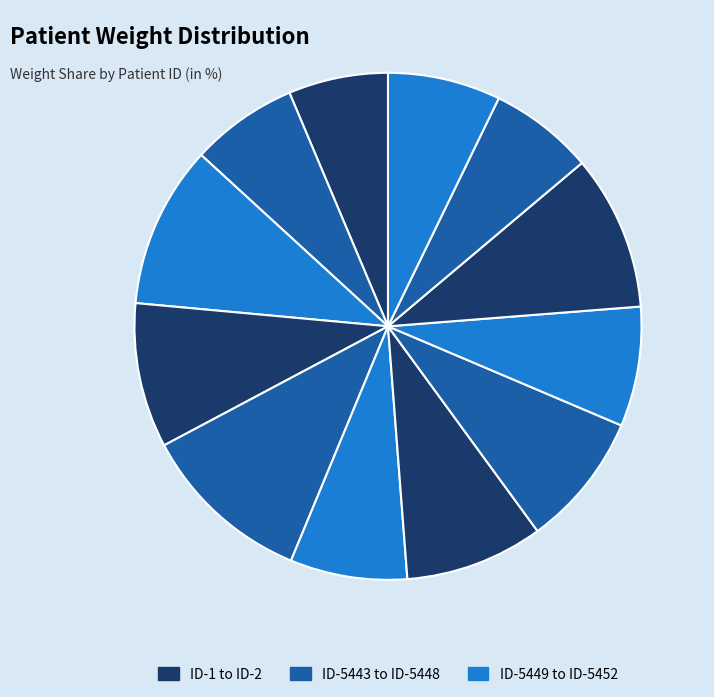

How many segments does this pie chart have?

12